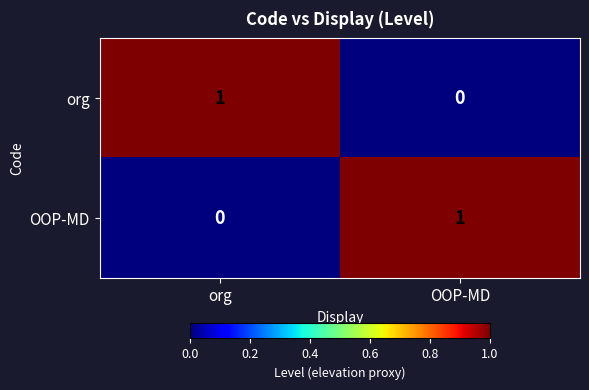

List the labels in order of org value, largest first.

org, OOP-MD